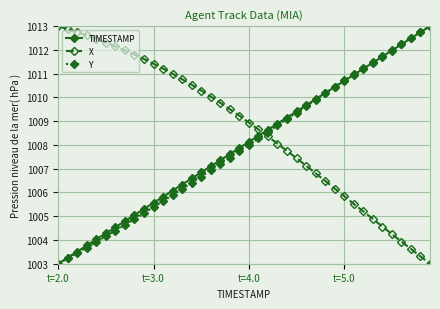

How many data points in Y are above 1008?

20